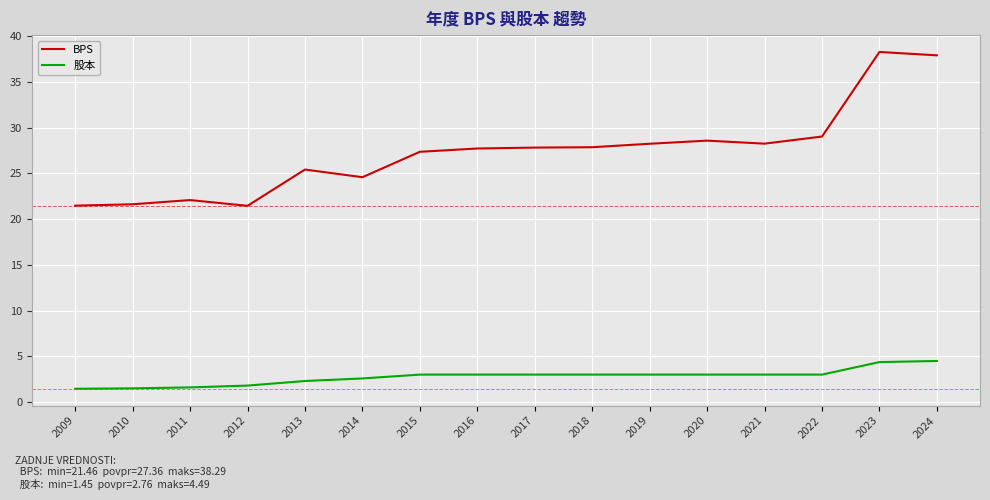

Which series changed the most between 2020 and 2024?

BPS